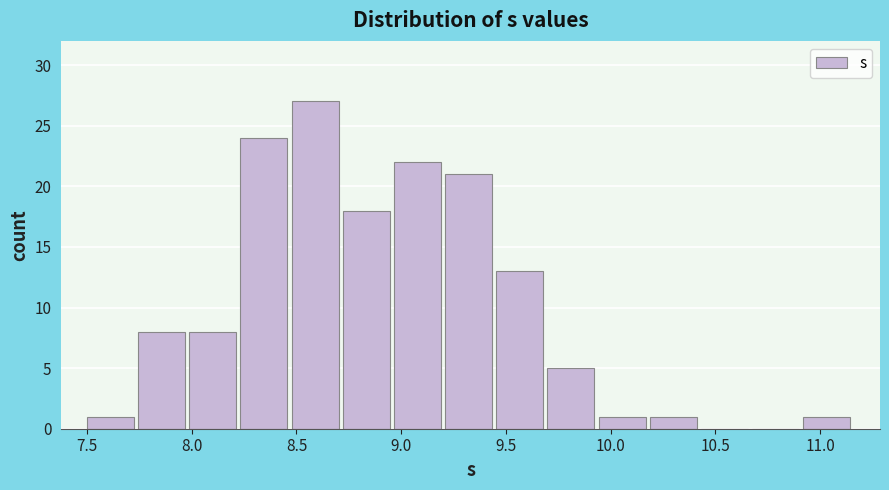

Reading left to right, transcribe this chart: for each bar, give the range it covers on the x-axis and its height. Neither the bar edges nor the heights are printed on the chart, so give them approximately, as read against the axes.

7.50 to 7.75: 1
7.75 to 8.00: 8
8.00 to 8.25: 8
8.25 to 8.50: 24
8.50 to 8.70: 27
8.70 to 8.95: 18
8.95 to 9.20: 22
9.20 to 9.45: 21
9.45 to 9.70: 13
9.70 to 9.95: 5
9.95 to 10.20: 1
10.20 to 10.45: 1
10.45 to 10.65: 0
10.65 to 10.90: 0
10.90 to 11.15: 1